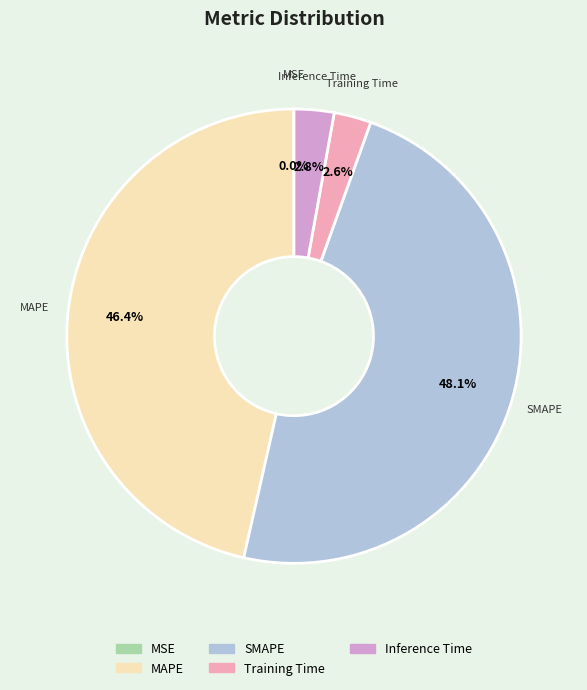

How much of the chart is everything except SMAPE?

51.9%